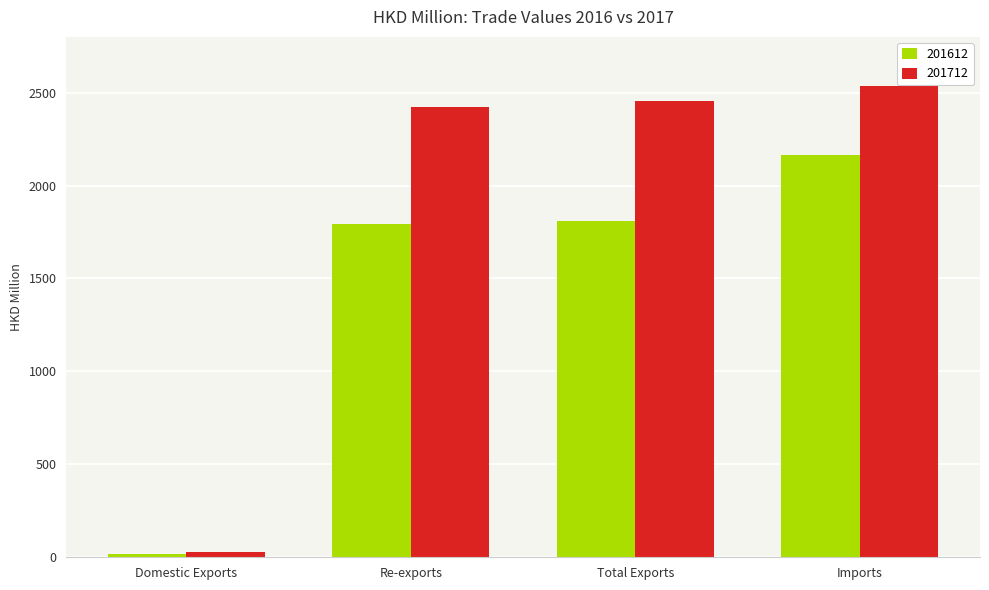

Reading left to right, extract all data points from this chart.

201612: 15.7	1794.7	1810.4	2165.3
201712: 29.1	2423.4	2452.5	2537.6